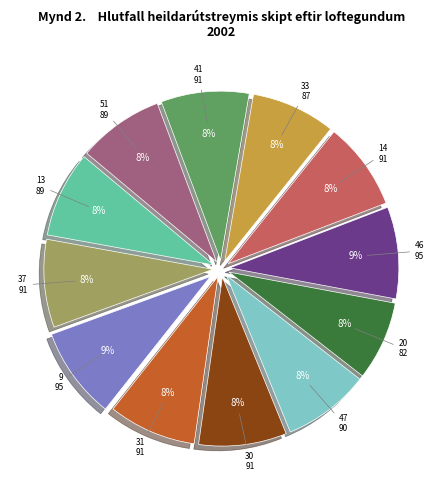

How many slices are in this pie chart?

12